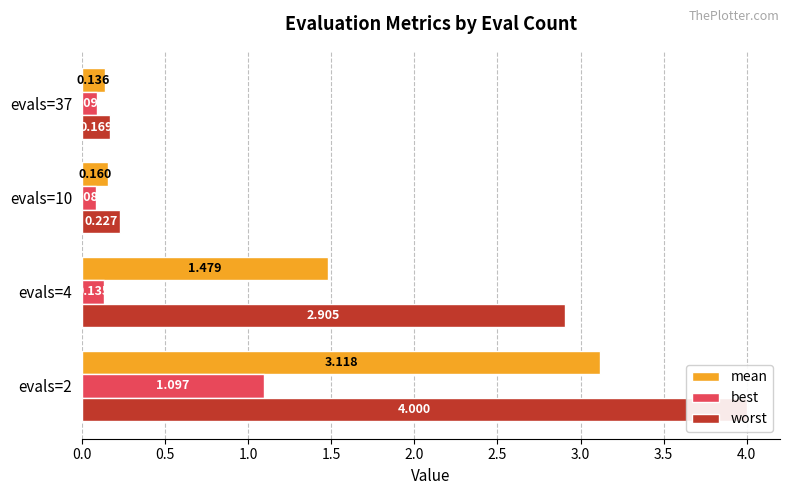

True or false: worst has a value of 6.5 at evals=2.

False